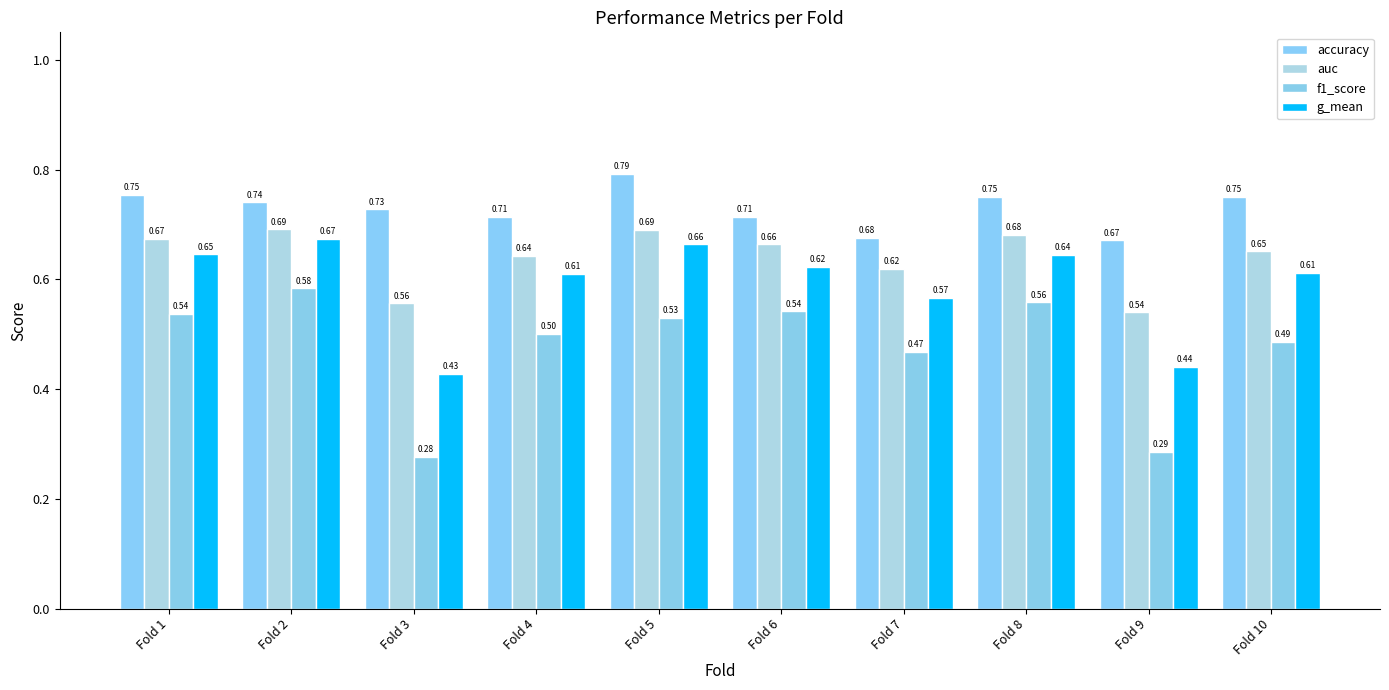

How many series are shown in this chart?

4